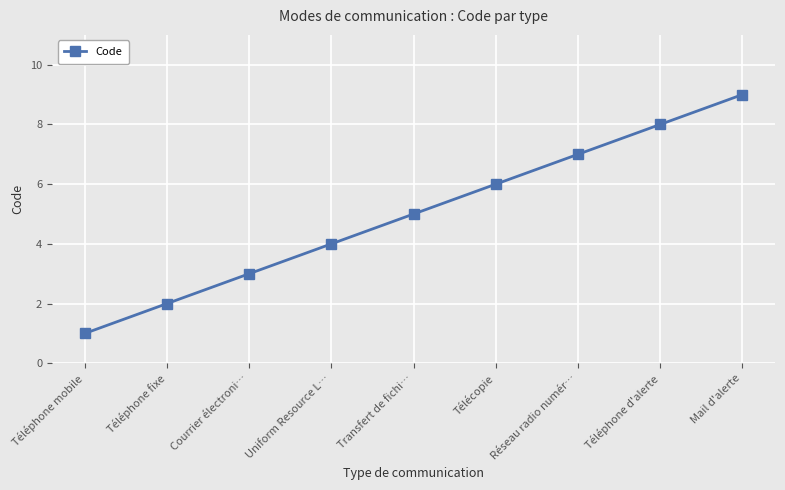

Reading left to right, list all the values displayed in this chart.

Téléphone mobile=1	Téléphone fixe=2	Courrier électroni…=3	Uniform Resource L…=4	Transfert de fichi…=5	Télécopie=6	Réseau radio numér…=7	Téléphone d'alerte=8	Mail d'alerte=9